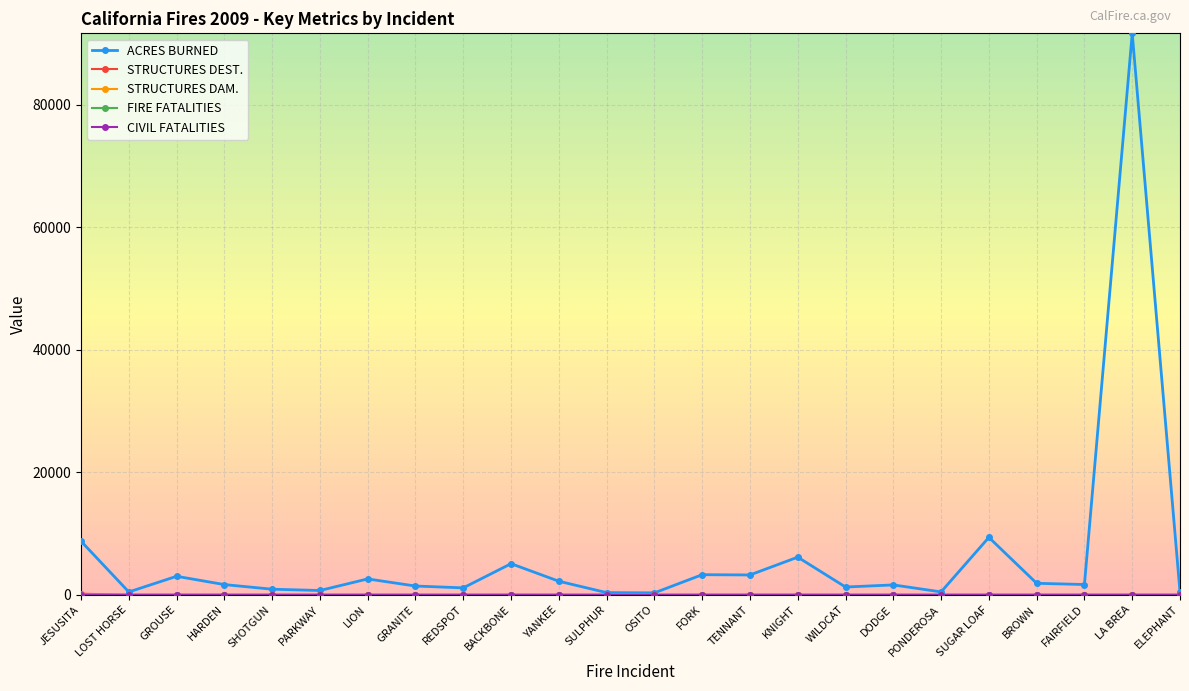

At which category does ACRES BURNED reach its first local valley?

LOST HORSE